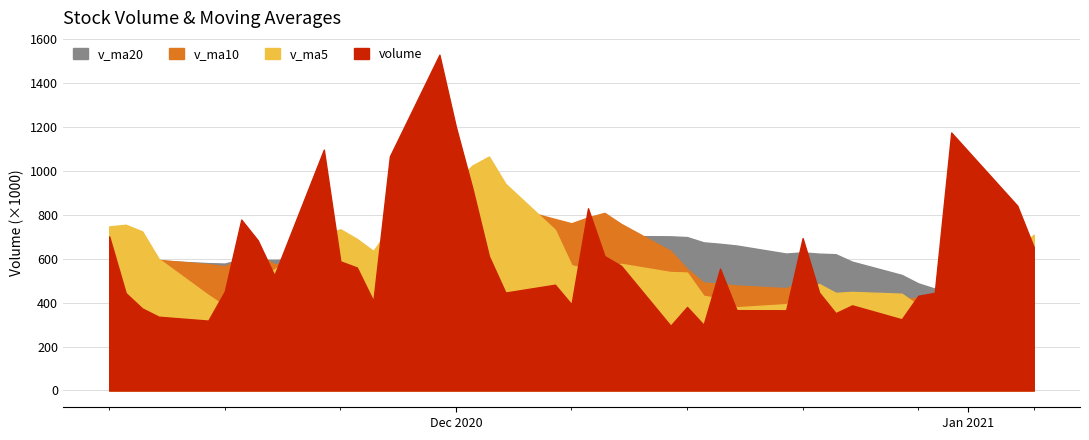

What is the spread (max minus min) of values at 2020-11-10?

119904.3